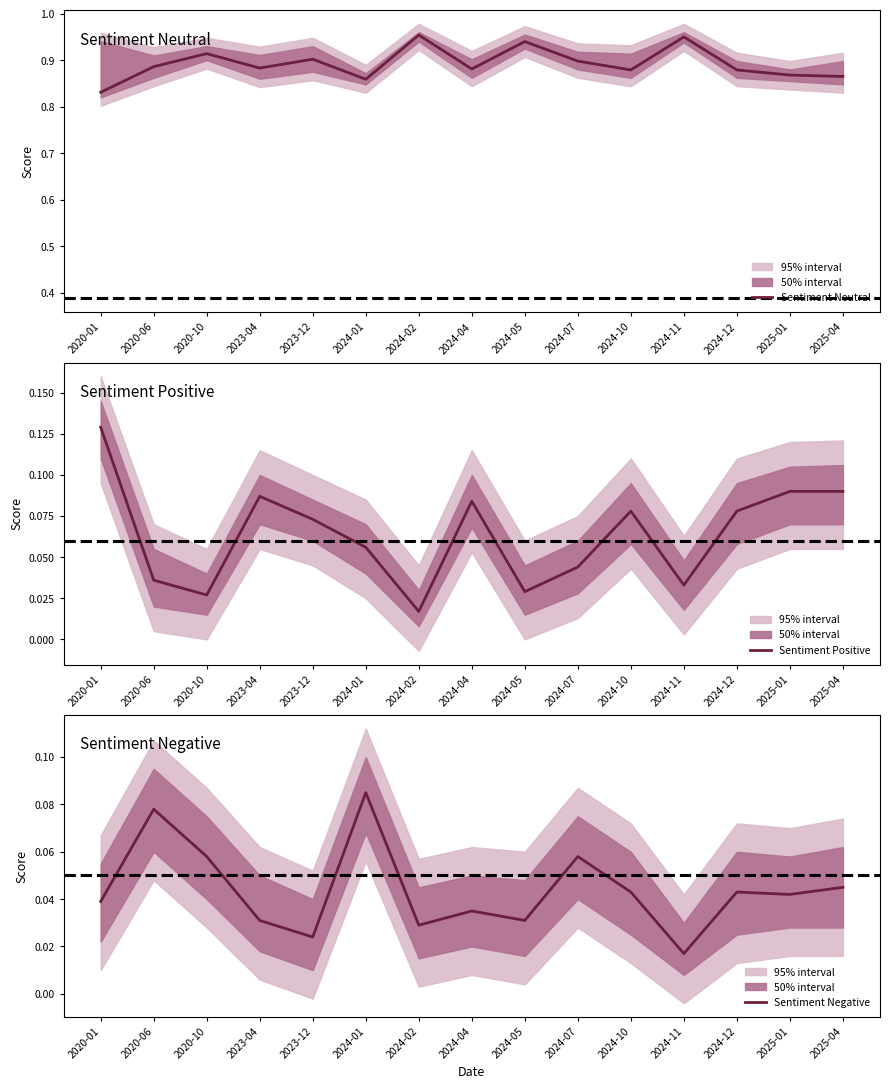

Count the number of data series in this chart.

3